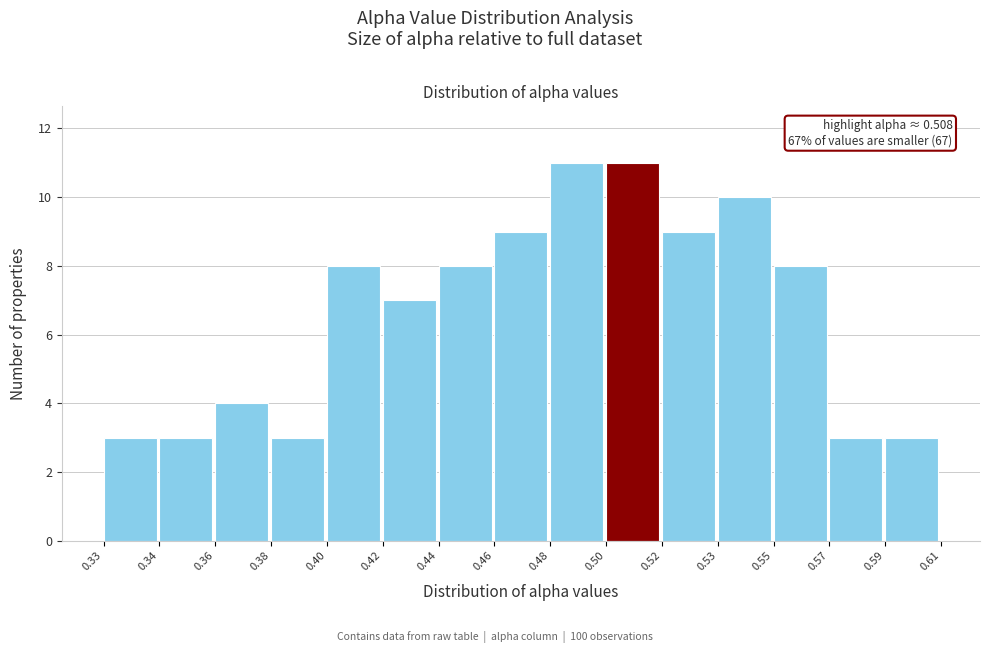

Reading left to right, list all the values displayed in this chart.

3	3	4	3	8	7	8	9	11	11	9	10	8	3	3